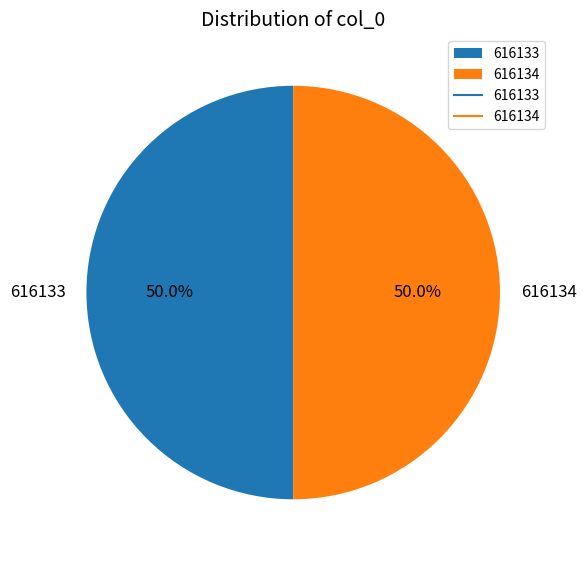

Combined, what portion of the pie is 616133 and 616134?

100.0%